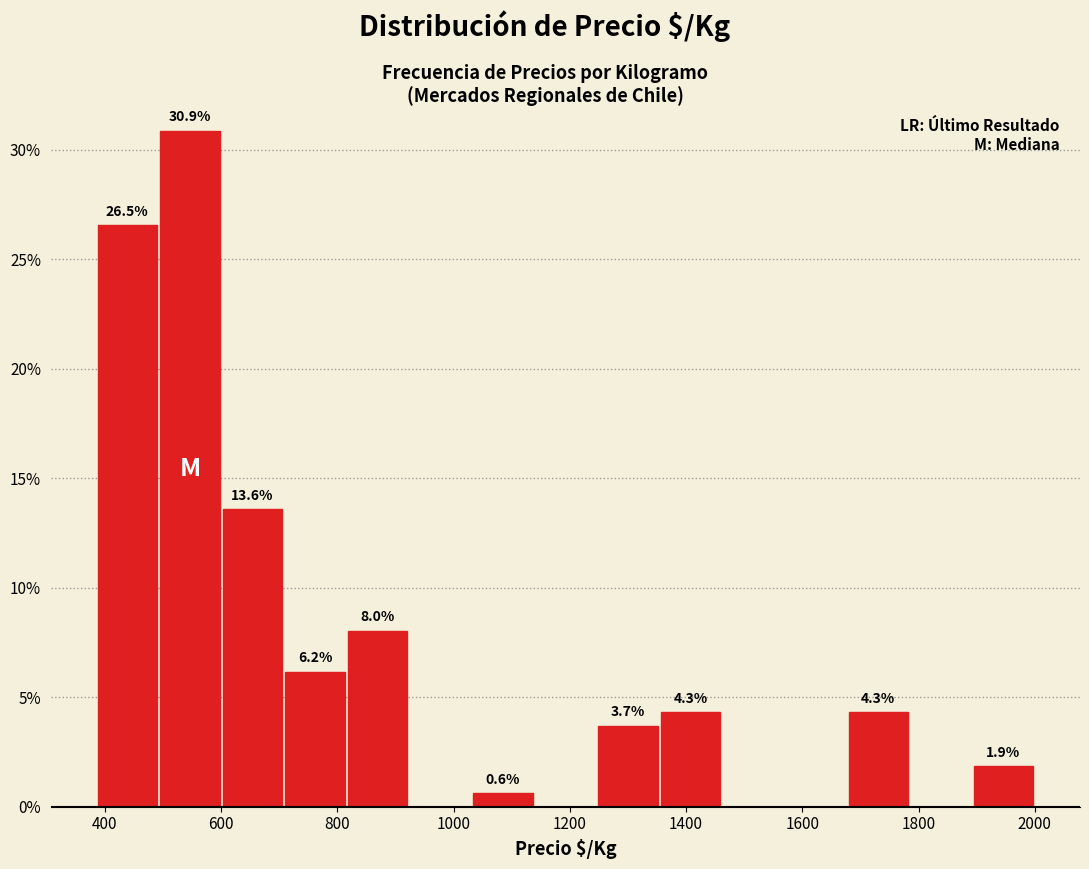

Which range on the x-axis has the tallest bar?

500 to 600